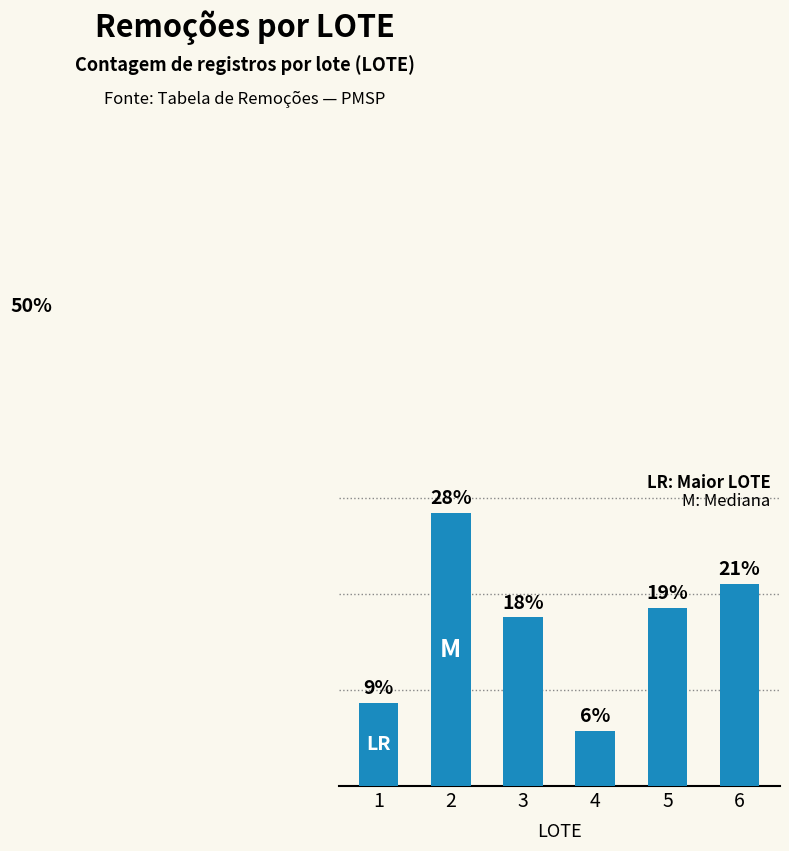

Are the bars horizontal?

No